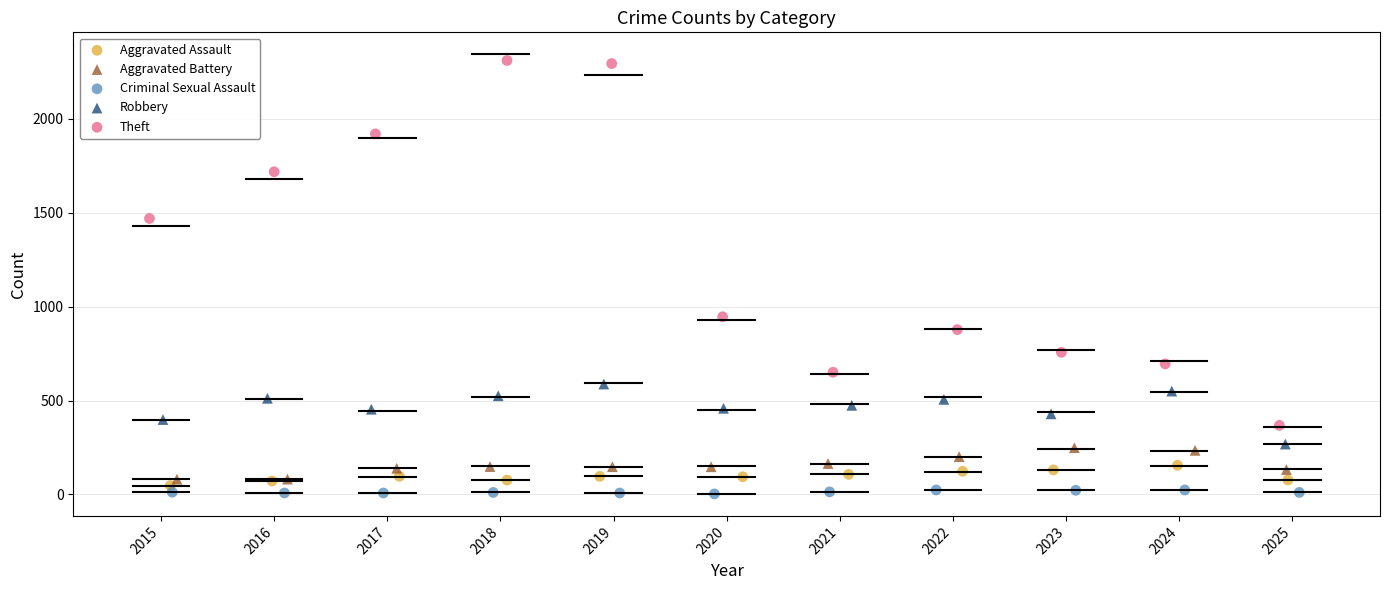

Which series contains the highest Y value?

Theft